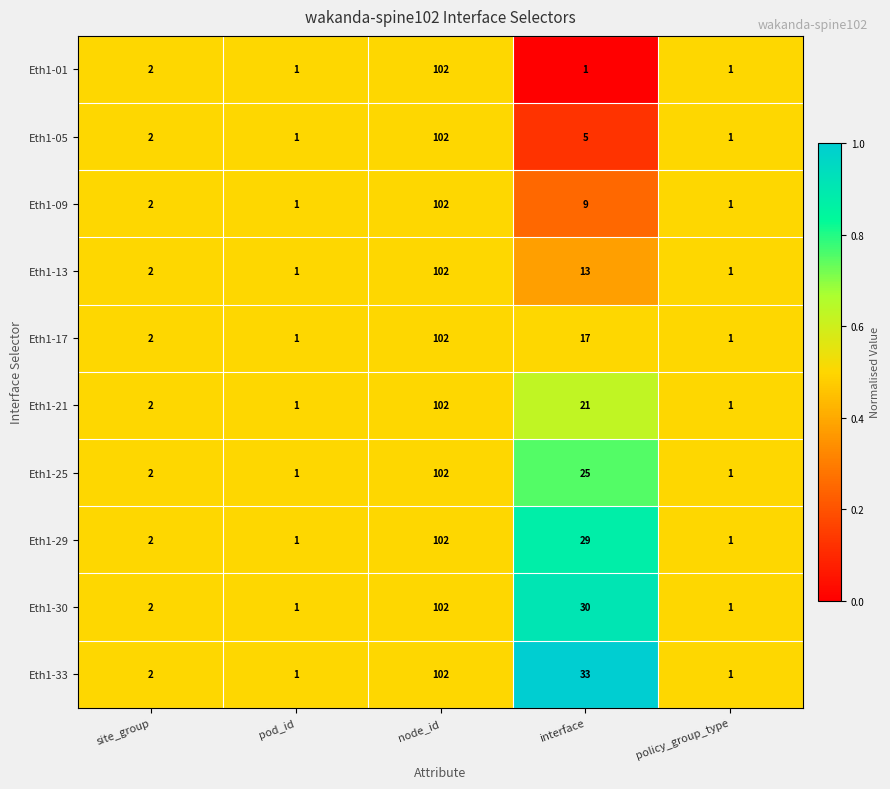

At which label is Eth1-29 closest to 51?

interface